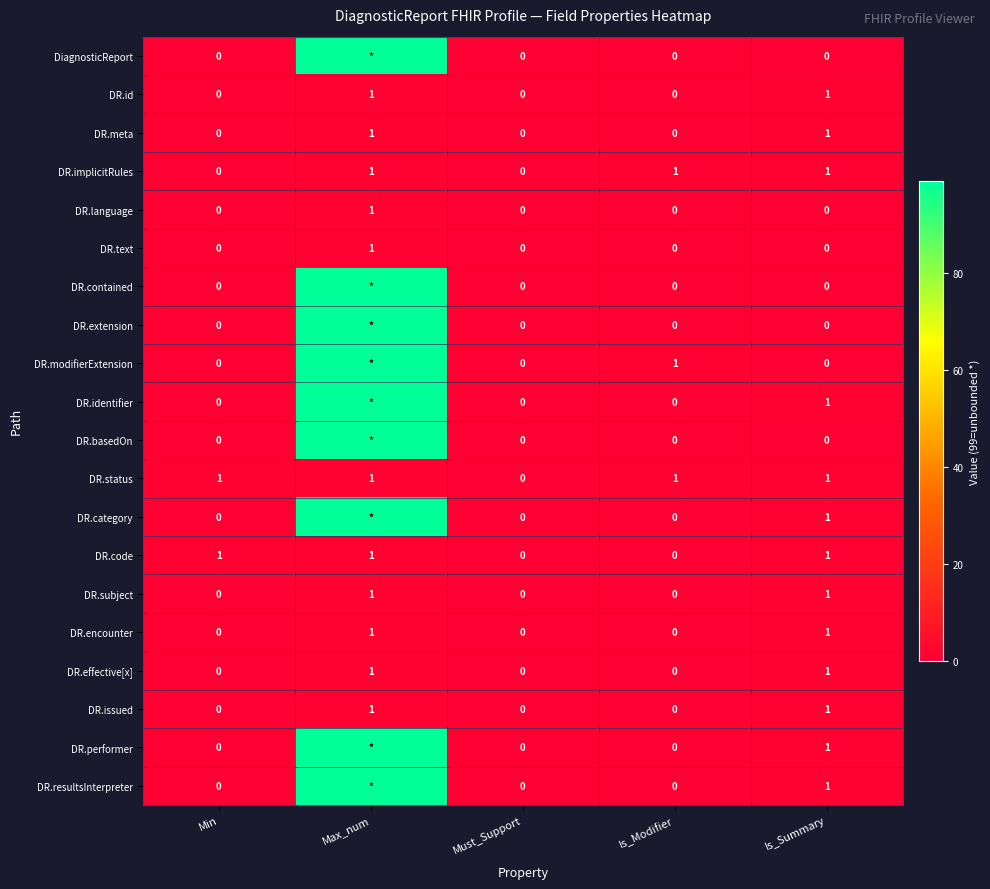

True or false: DR.text has a value of 1 at Max_num.

True